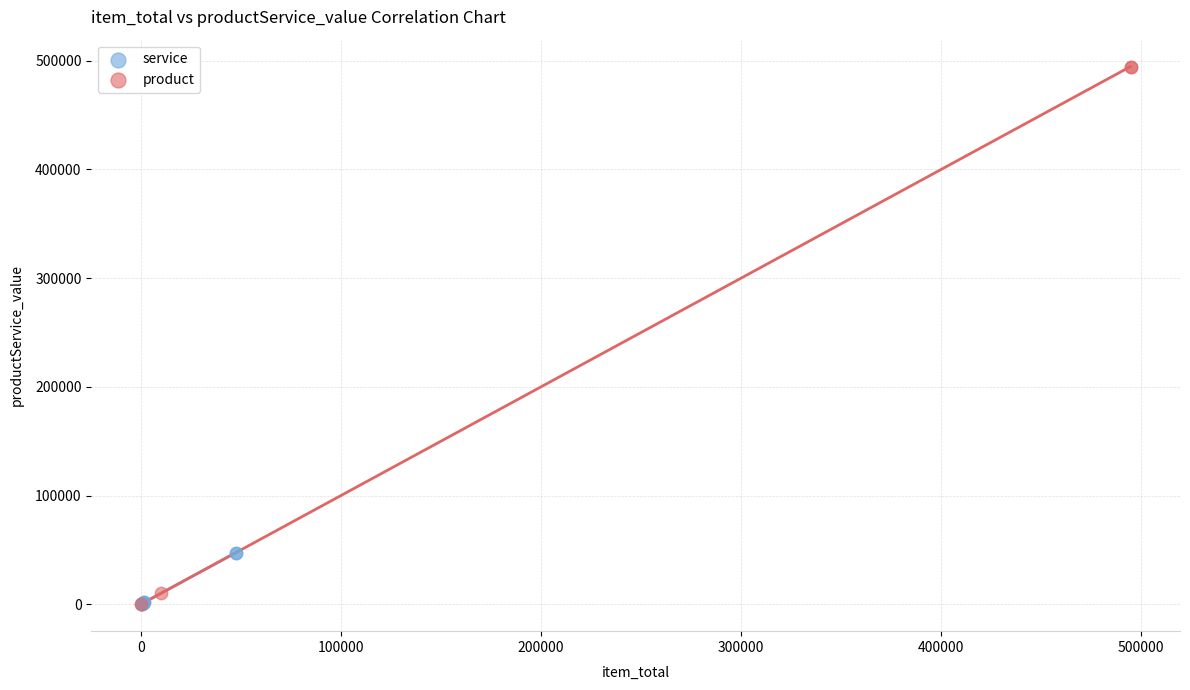

Which series has the largest Y range (max minus min)?

product